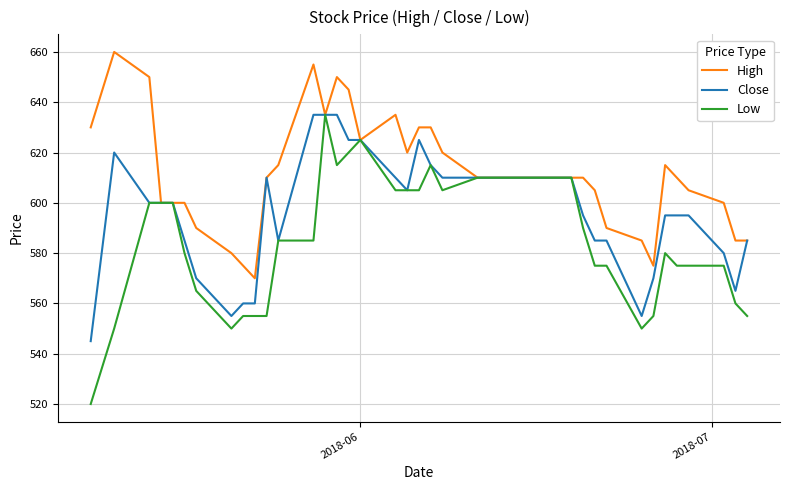

Rank the series by their average value, from lowest to highest.

Low, Close, High